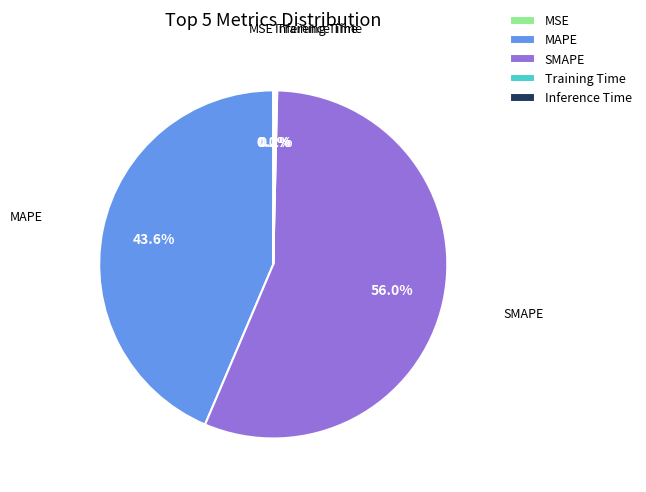

Is there any slice that represents more than half of the pie?

Yes